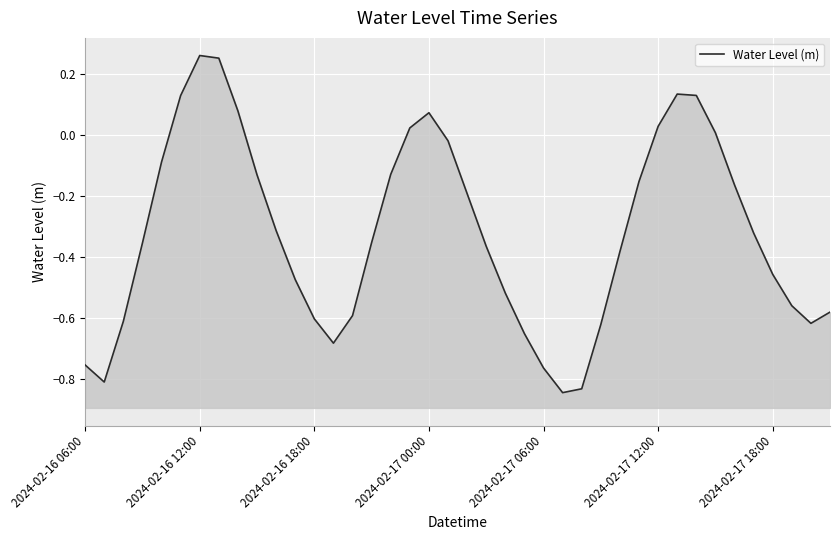

The value at 28 is -0.4. True or false?

True